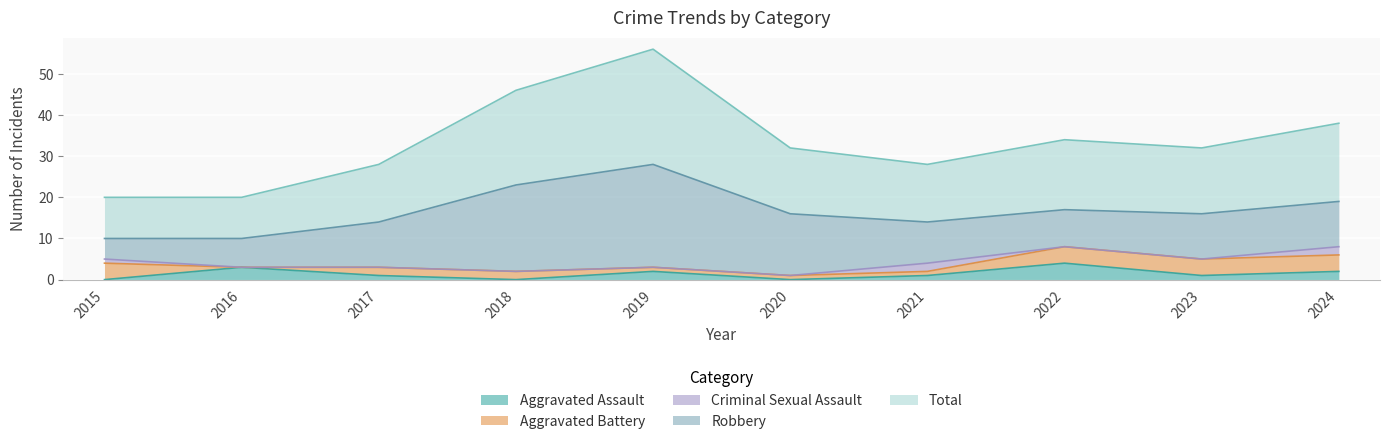

In Robbery, how many points are lower than both neighbors (excluding endpoints)?

1